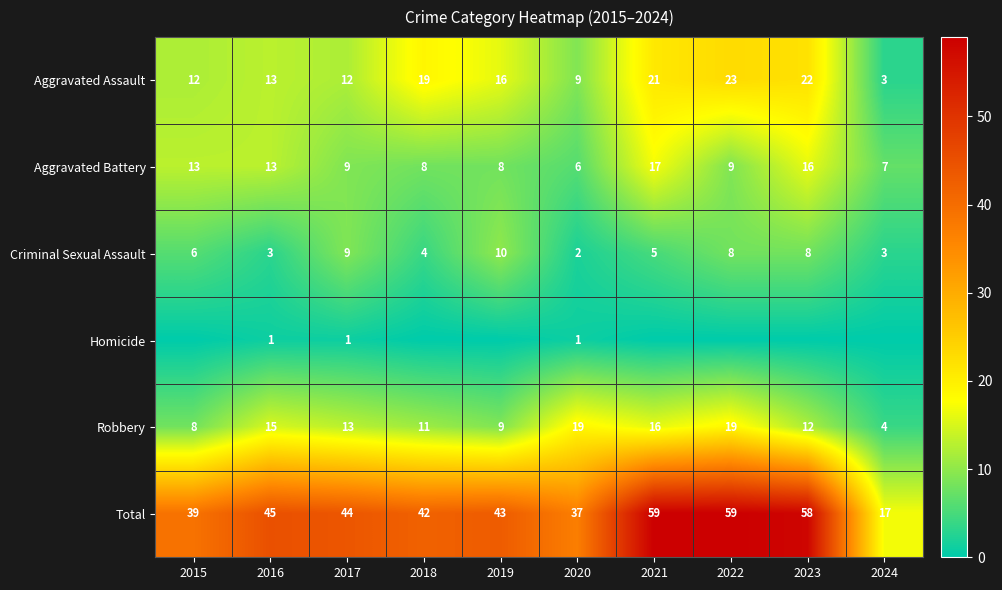

What is the sum of the Total values at 2018 and 2021?

101